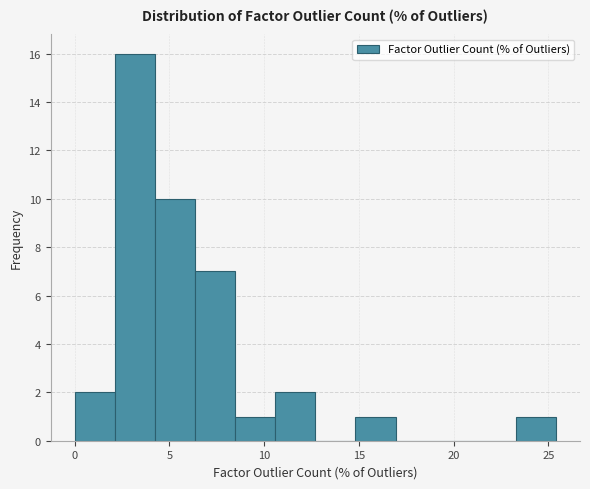

Reading left to right, transcribe this chart: for each bar, give the range it covers on the x-axis and its height. Neither the bar edges nor the heights are printed on the chart, so give them approximately, as read against the axes.

0.0 to 2.0: 2
2.0 to 4.0: 16
4.0 to 6.5: 10
6.5 to 8.5: 7
8.5 to 10.5: 1
10.5 to 12.5: 2
12.5 to 15.0: 0
15.0 to 17.0: 1
17.0 to 19.0: 0
19.0 to 21.0: 0
21.0 to 23.5: 0
23.5 to 25.5: 1